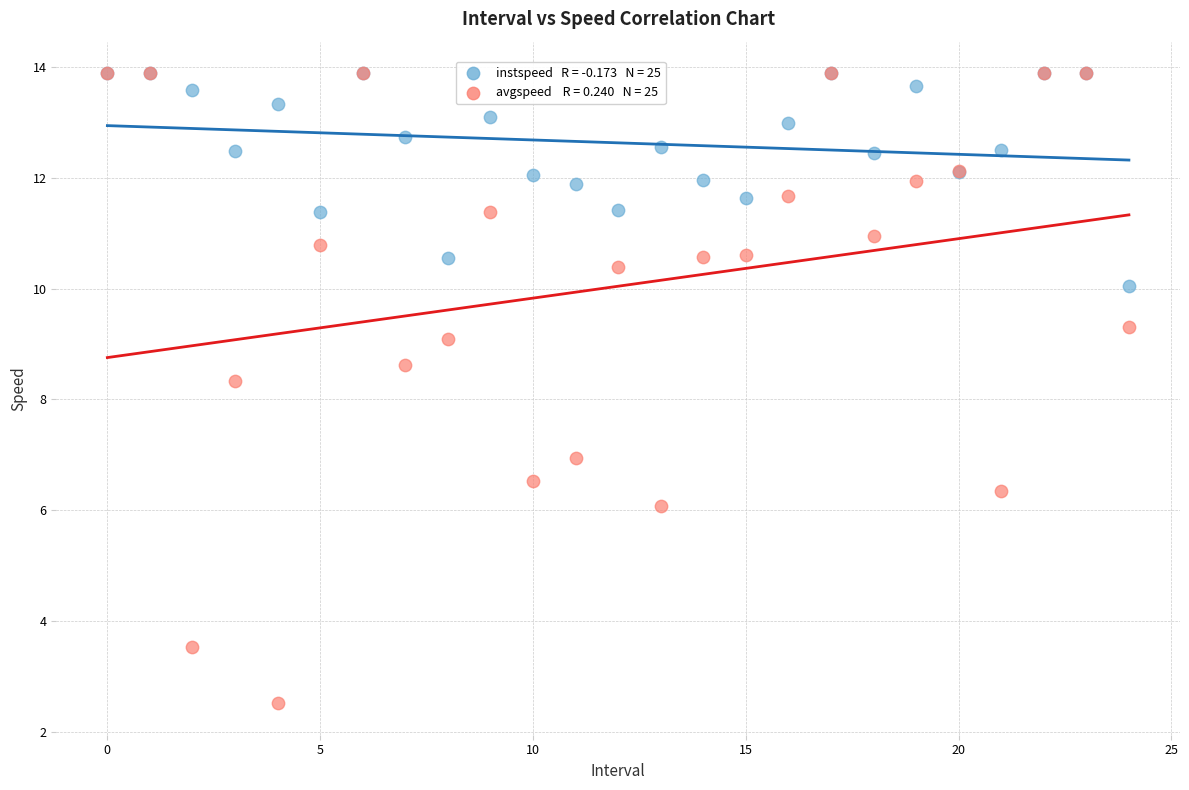

Across all series, what Y value is closest to 8?

8.3